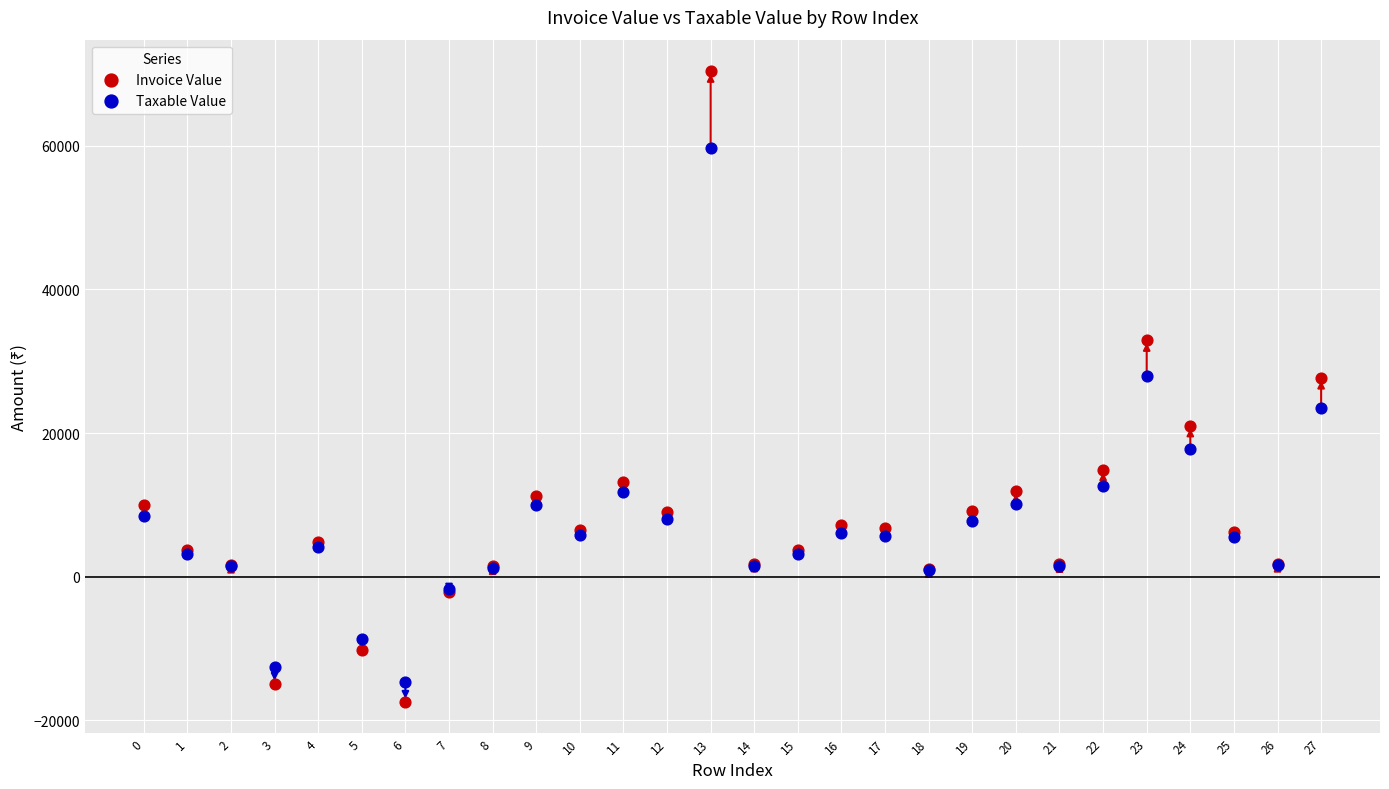

Which series reaches the maximum Y coordinate?

Invoice Value